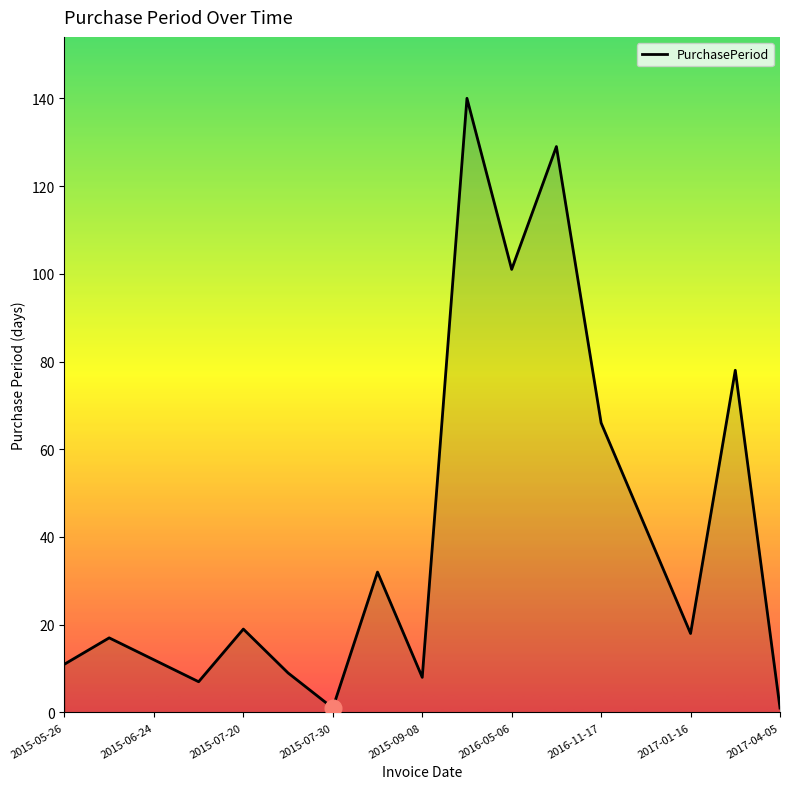

What is the maximum value shown in the chart?

140